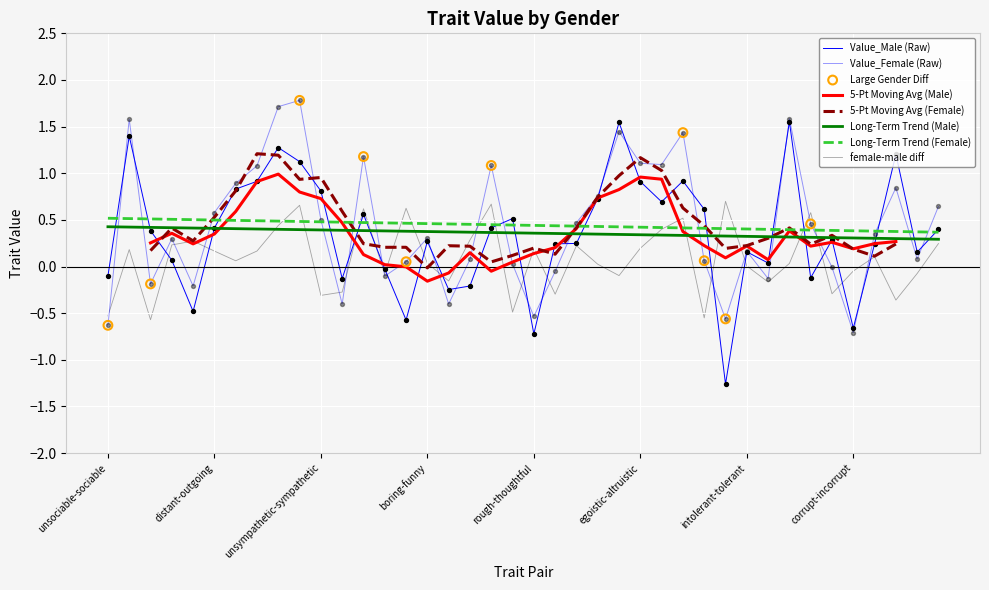

Which series has the largest Y range (max minus min)?

Value_Male